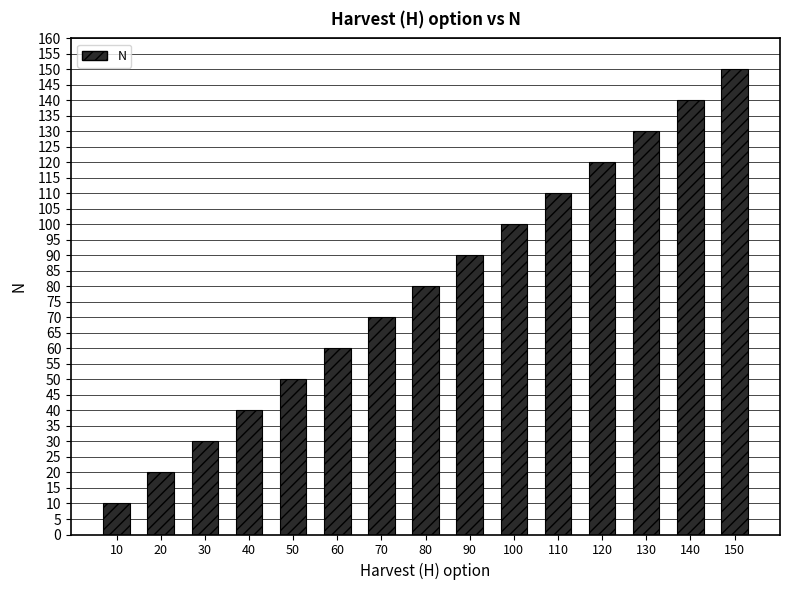

List the labels in order of value, largest first.

150, 140, 130, 120, 110, 100, 90, 80, 70, 60, 50, 40, 30, 20, 10